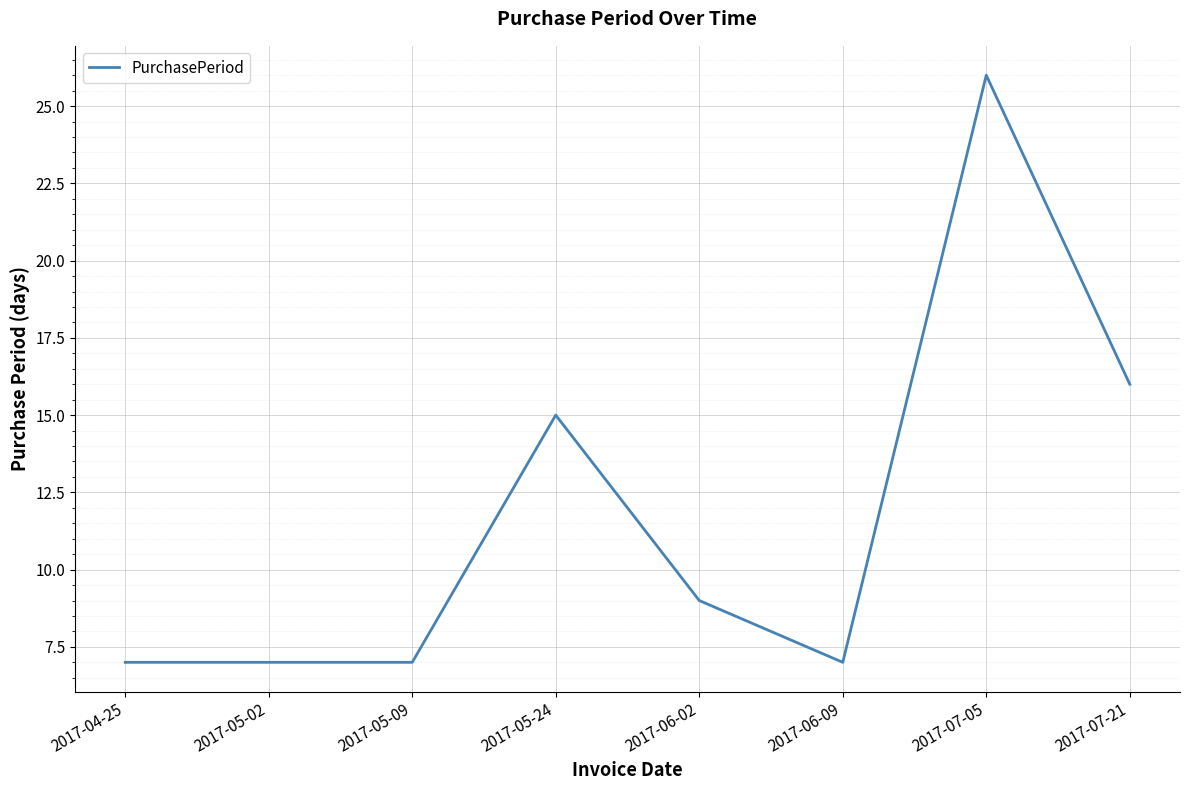

Which category has the highest value across all series?

2017-07-05